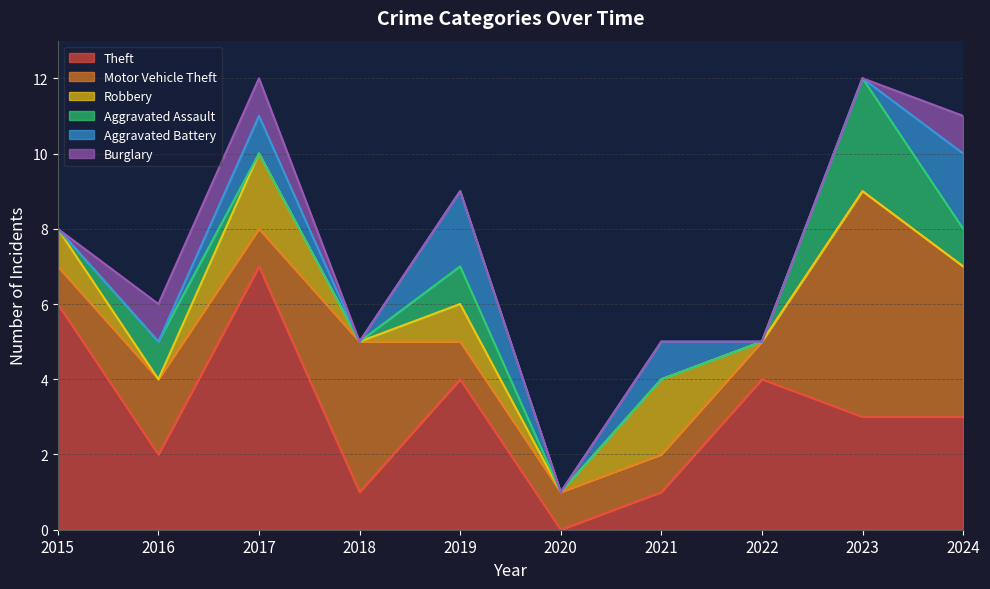

Reading left to right, list all the values displayed in this chart.

Theft: 6	2	7	1	4	0	1	4	3	3
Motor Vehicle Theft: 1	2	1	4	1	1	1	1	6	4
Robbery: 1	0	2	0	1	0	2	0	0	0
Aggravated Assault: 0	1	0	0	1	0	0	0	3	1
Aggravated Battery: 0	0	1	0	2	0	1	0	0	2
Burglary: 0	1	1	0	0	0	0	0	0	1